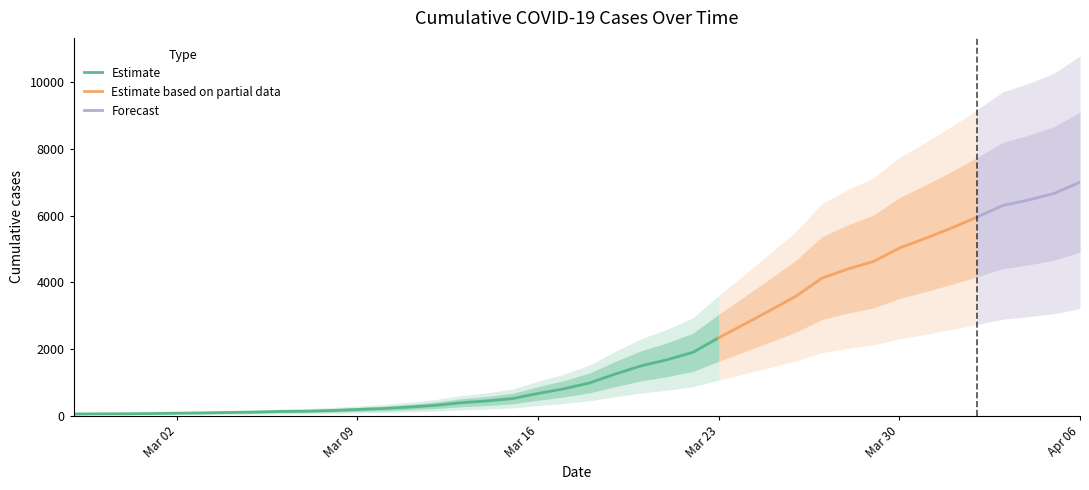

What is the label of the 33rd point from the left?

2020-03-30